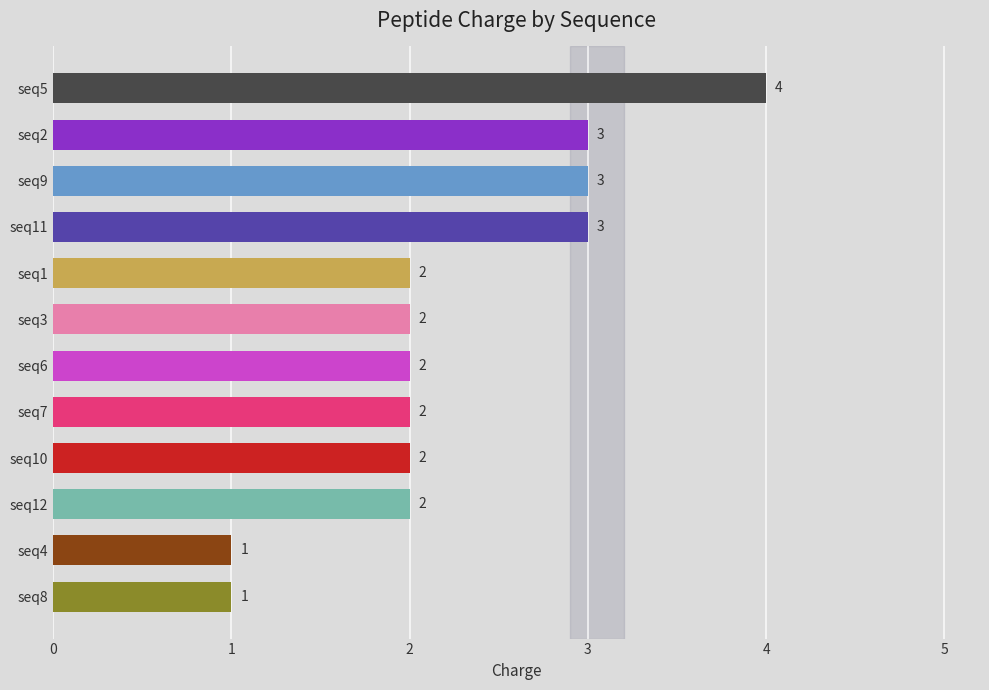

Reading top to bottom, extract all data points from this chart.

4	3	3	3	2	2	2	2	2	2	1	1